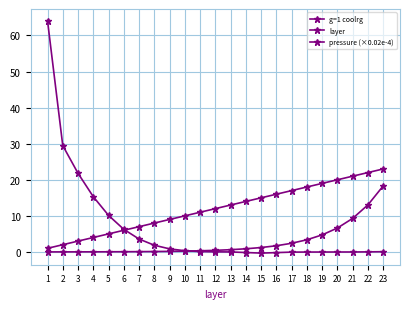

True or false: layer has a value of 10.0 at 10.

True